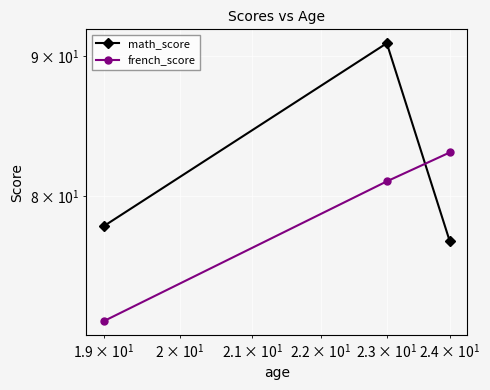

What is the value of the math_score point at the 1st from the left?

78